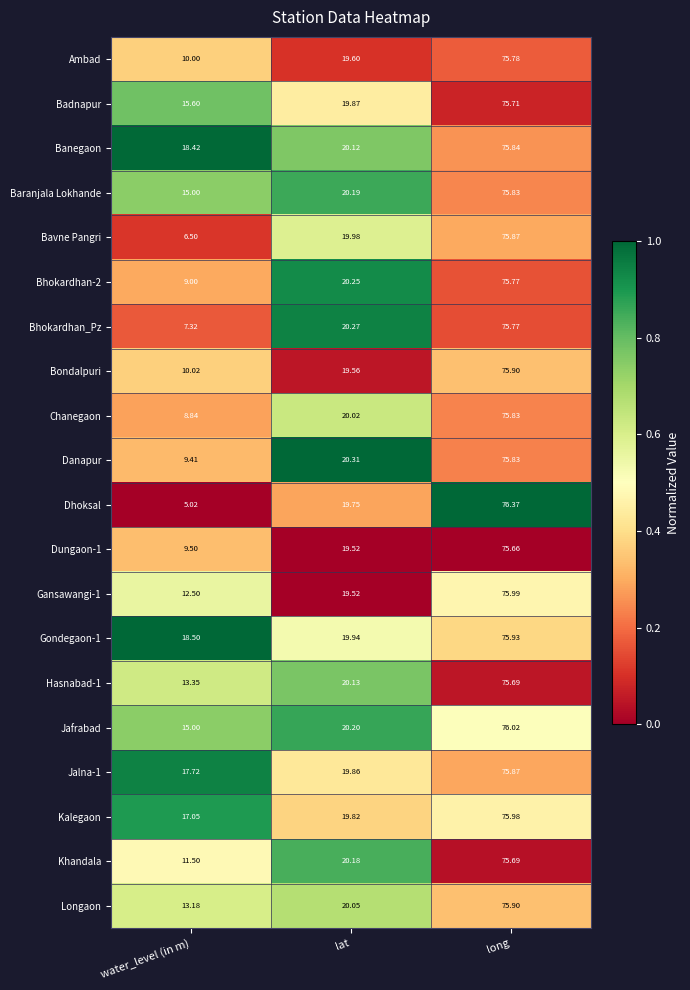

How many categories are shown in the chart?

3